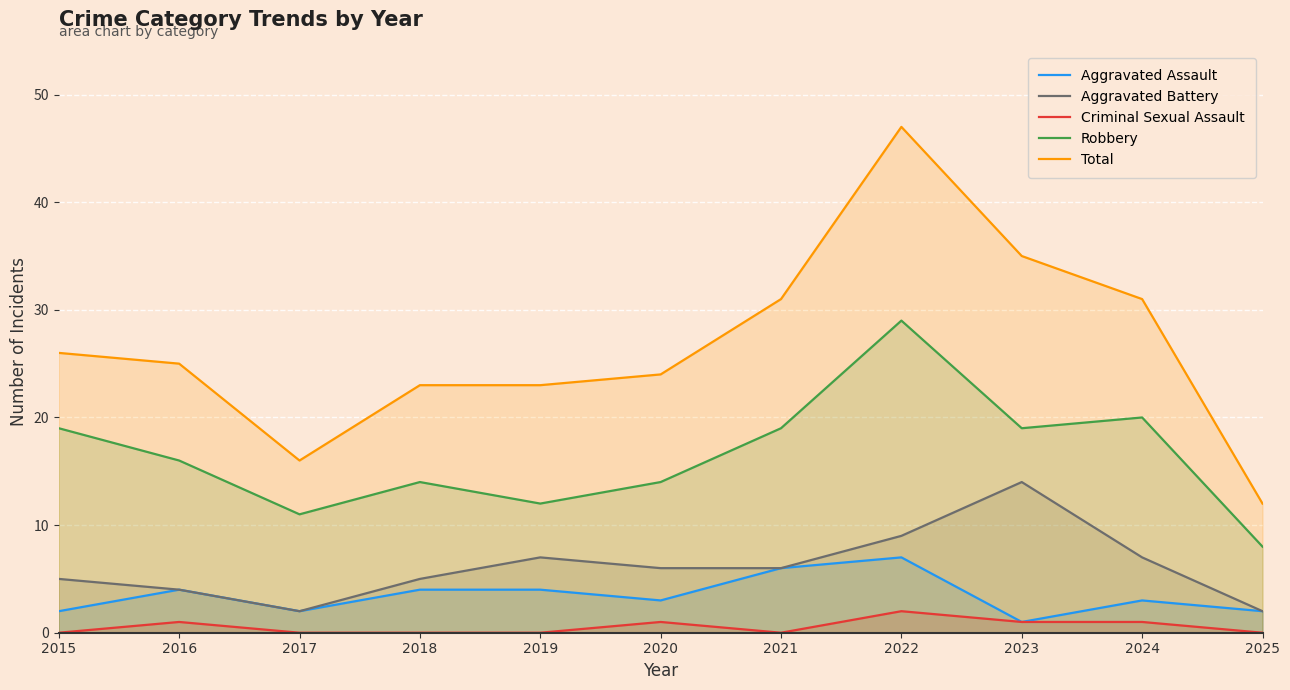

Which label corresponds to the largest value in the chart?

2022